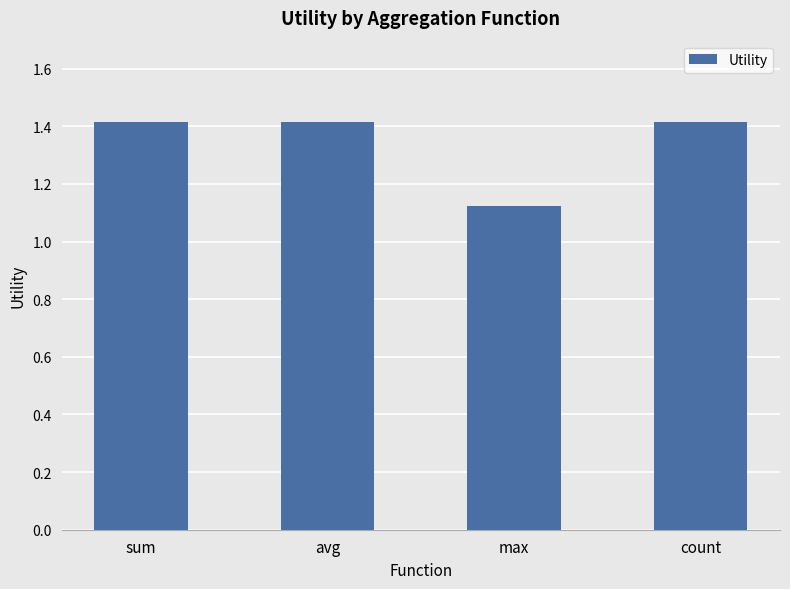

Is it true that the value at count is 1.4?

True